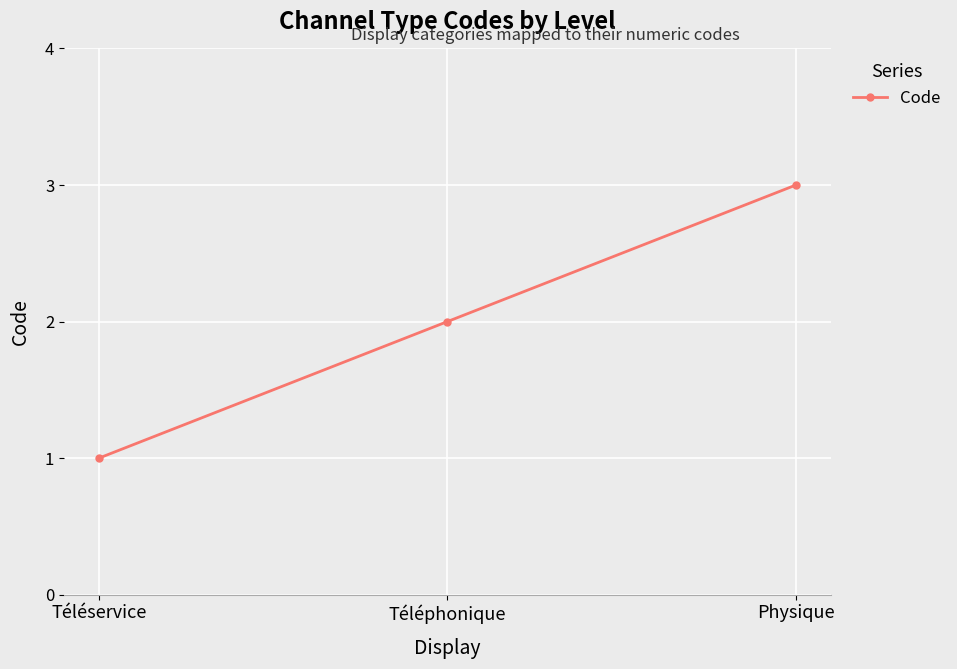

What is the sum of all values?

6